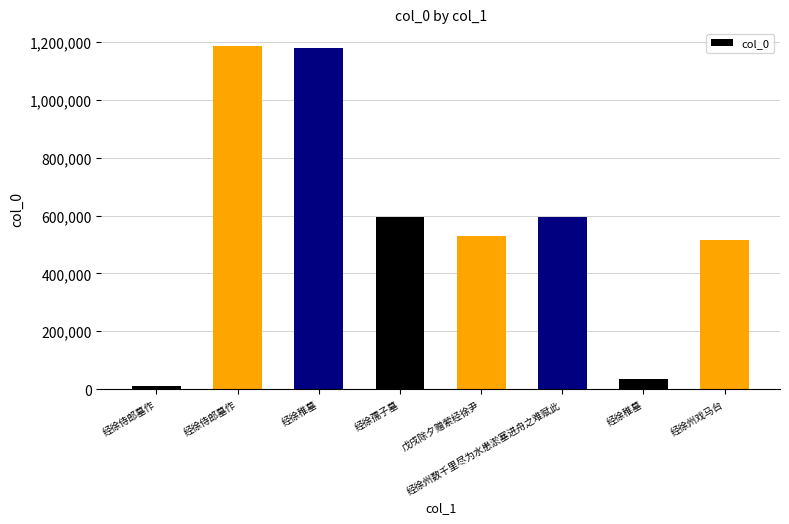

Which category has the highest value across all series?

经徐侍郎墓作